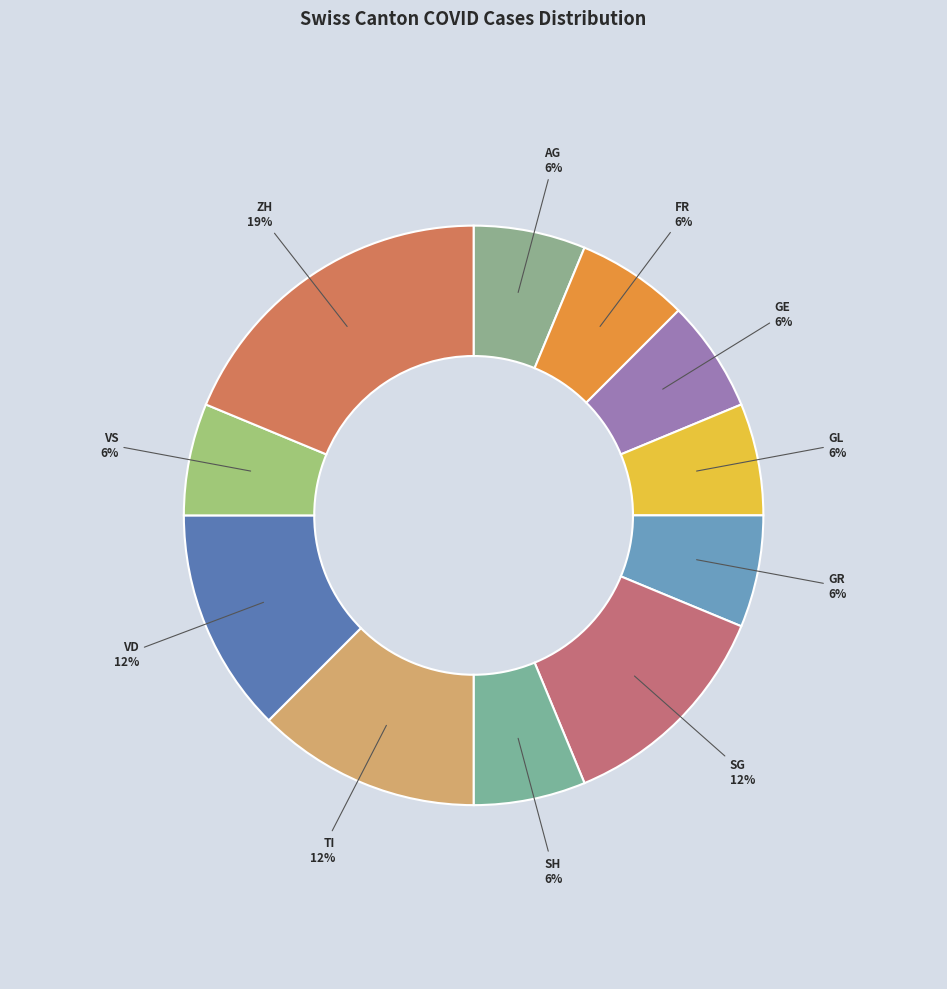

How many segments does this pie chart have?

11